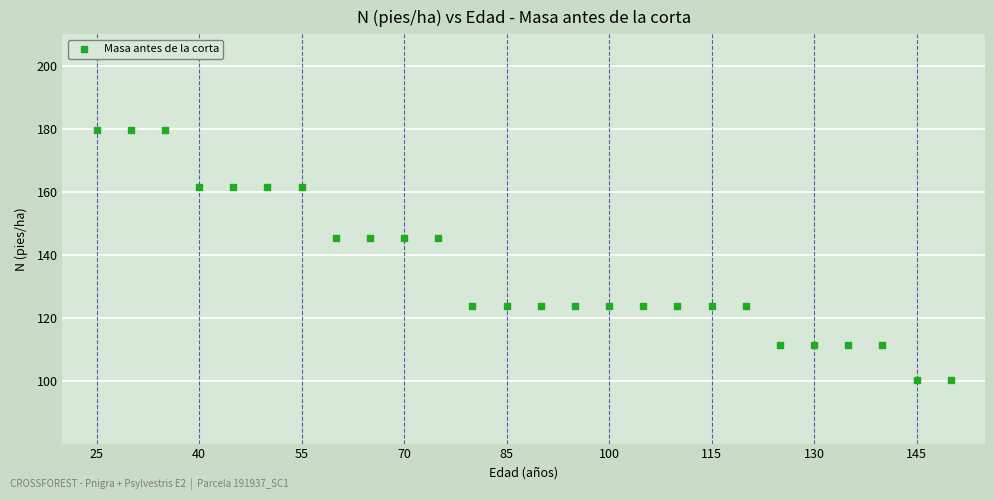

What is the range of X values (max minus min)?

125.0